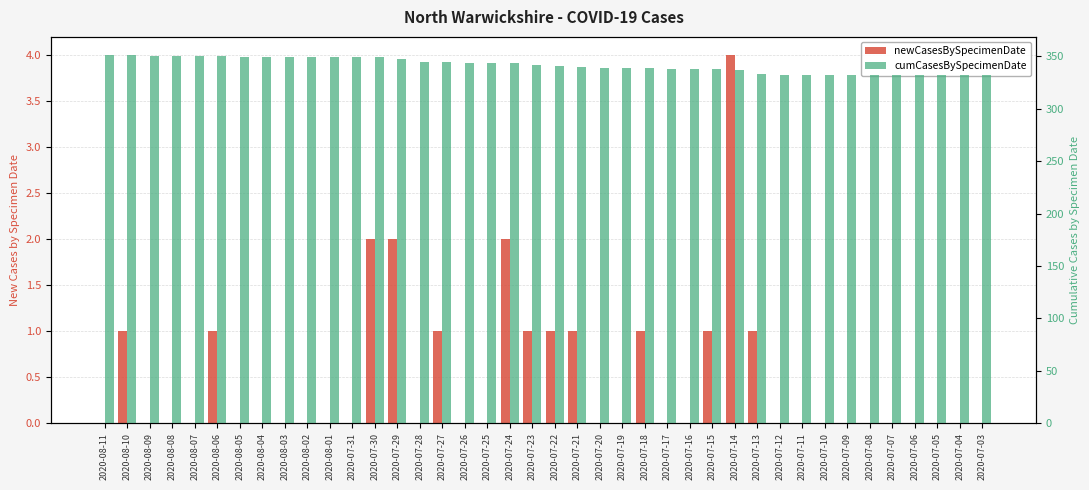

Does the chart contain any negative values?

No